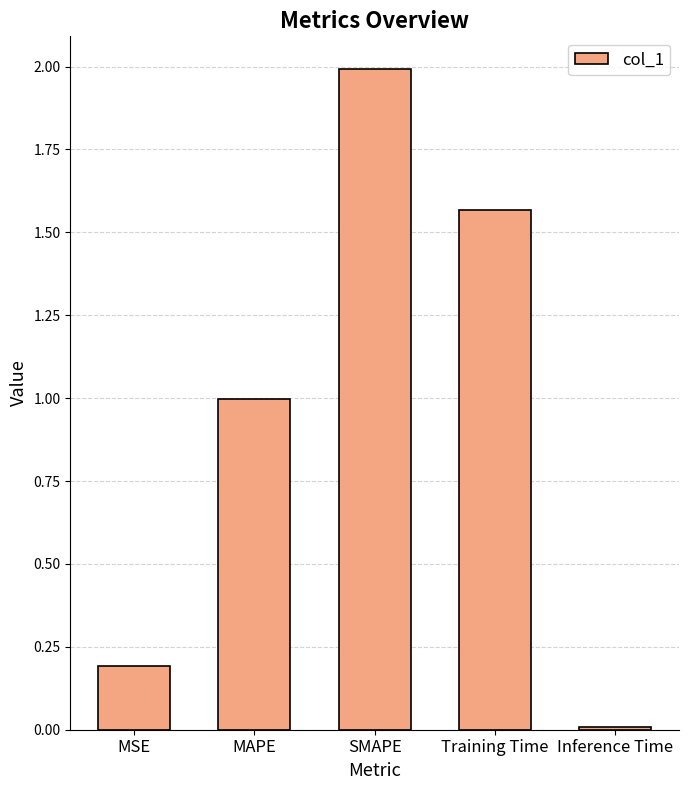

List the labels in order of value, smallest first.

Inference Time, MSE, MAPE, Training Time, SMAPE